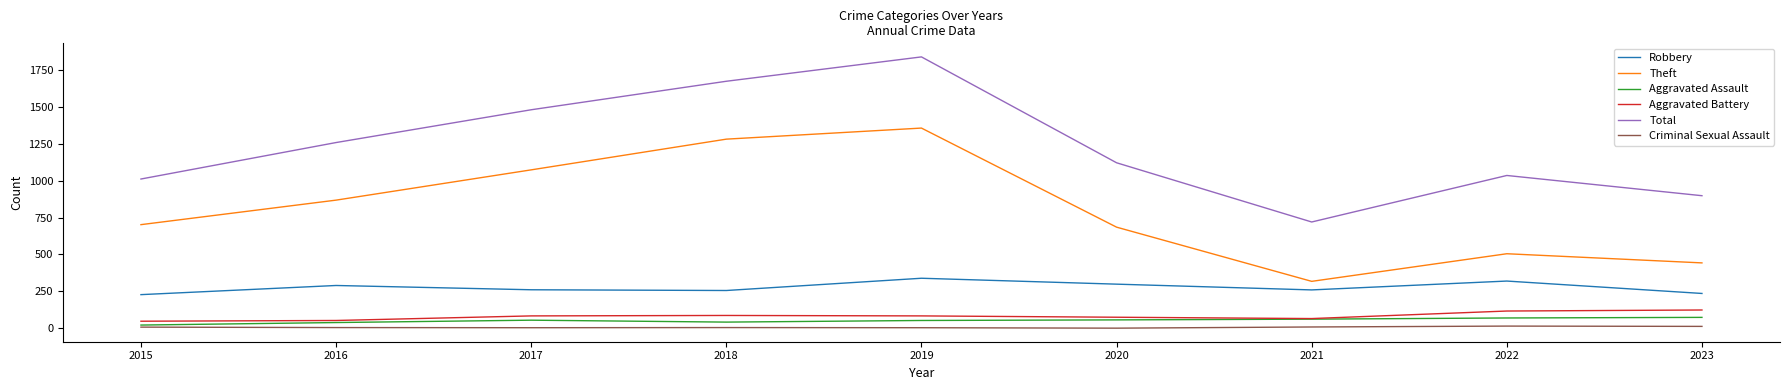

Does the chart have visible grid lines?

No